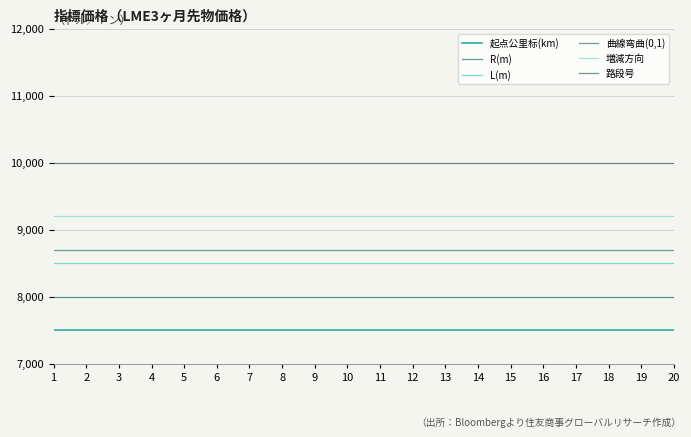

True or false: 起点公里标(km) has more than 2 points higher than both neighbors.

False